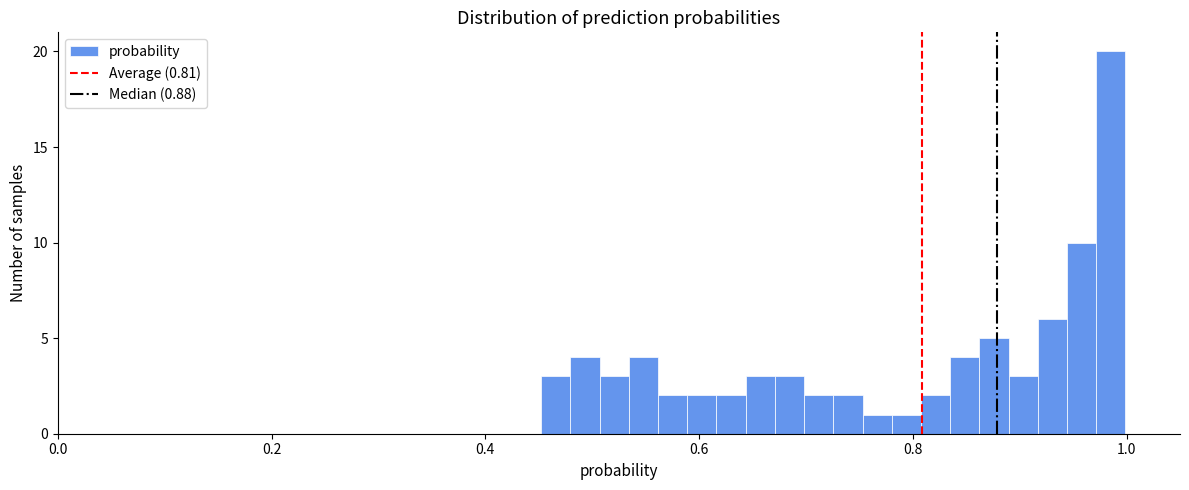

Read against the x-axis, roughly where is the centre of the tallest bar?

0.98